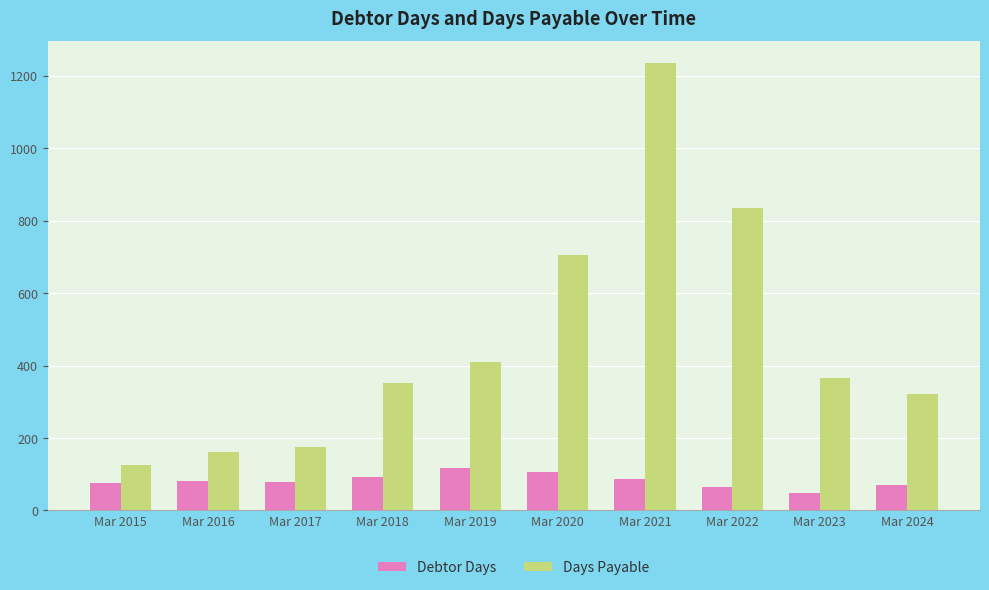

Rank the series by their maximum value, from lowest to highest.

Debtor Days, Days Payable